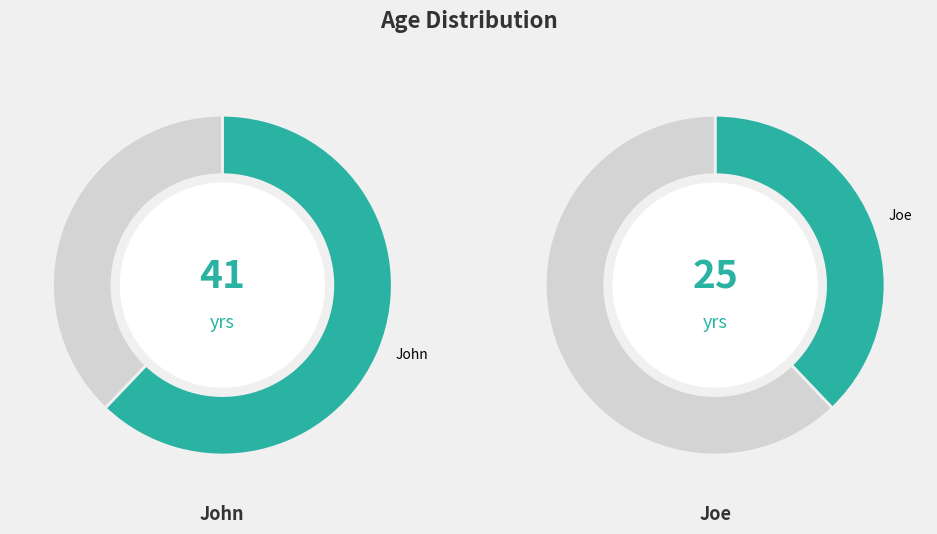

What is the total percentage of Joe and John?

100.0%